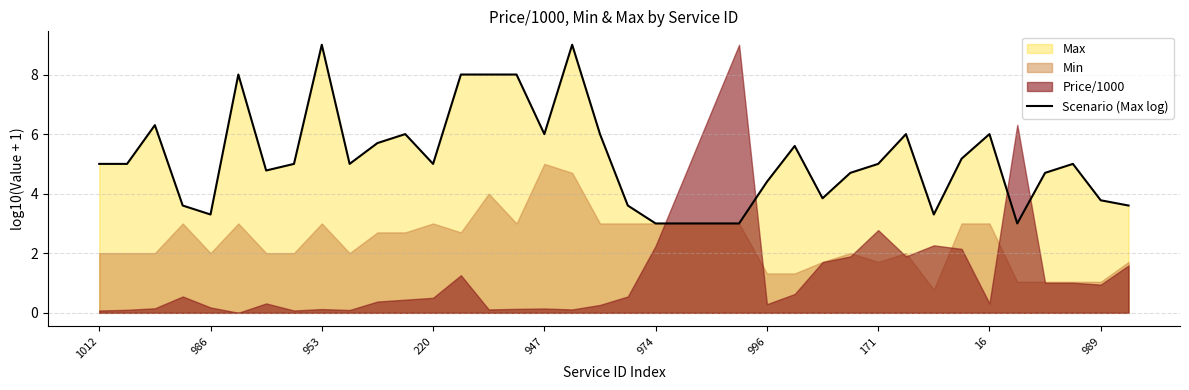

True or false: Scenario (Max log) has a value of 6.0 at 947.

True